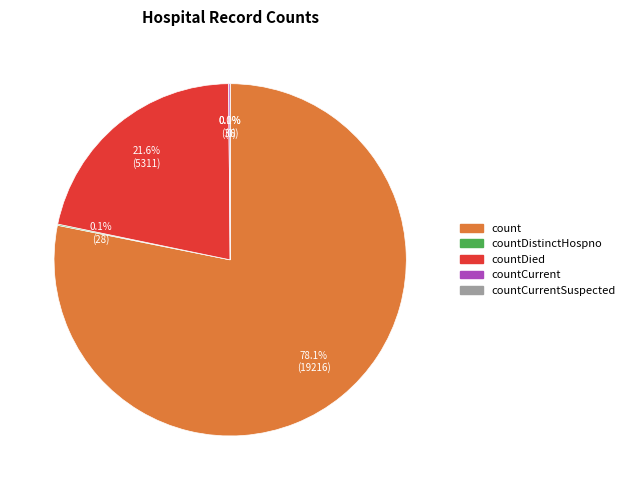

Which category has the biggest portion of the pie?

count